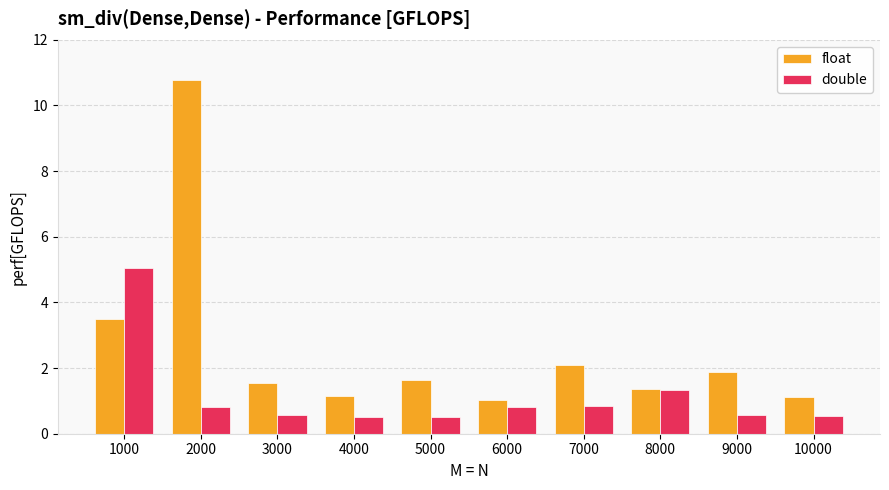

What is the total value across all series at 9000?

2.5